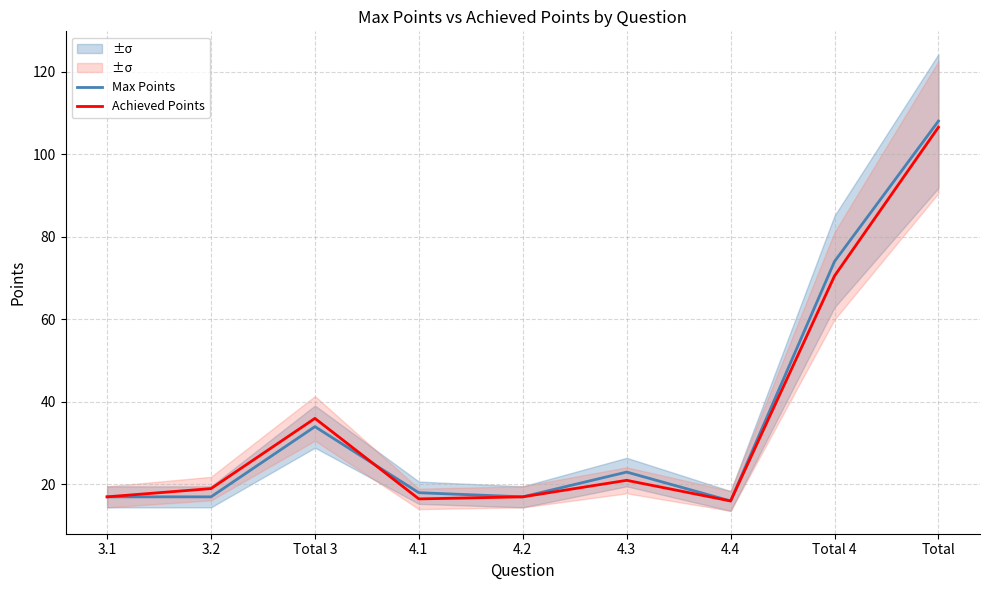

Rank the categories by Max Points value from lowest to highest.

4.4, 3.1, 3.2, 4.2, 4.1, 4.3, Total 3, Total 4, Total